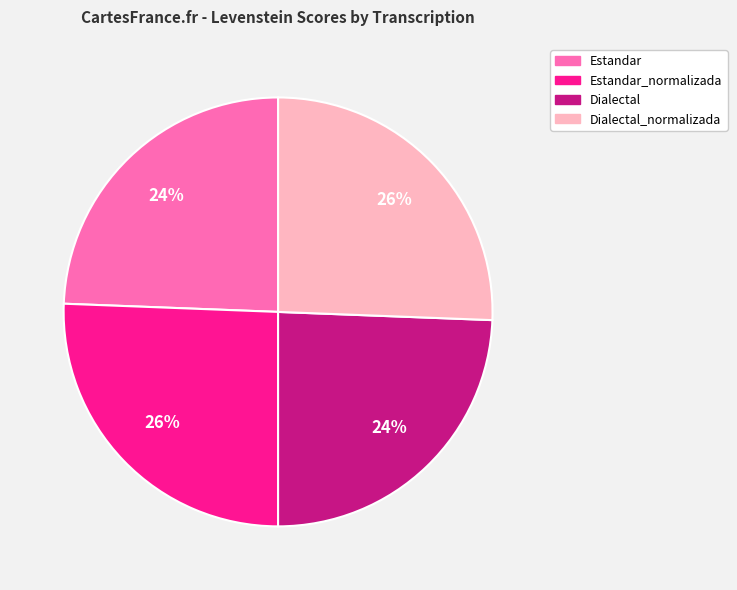

Is there a majority slice in this chart?

No